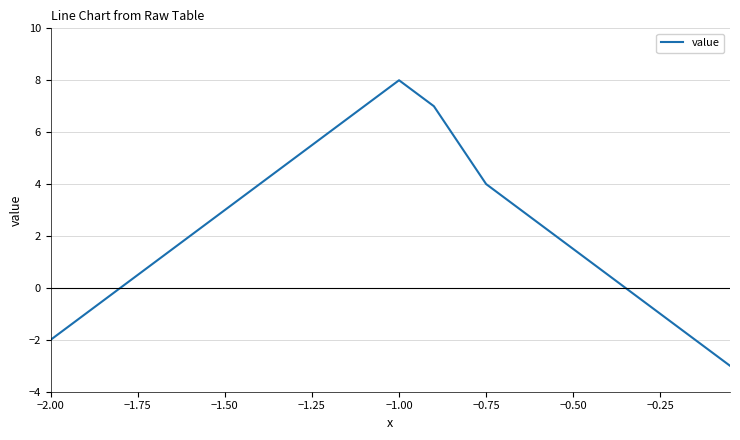

What is the difference between the maximum and minimum values?

11.0